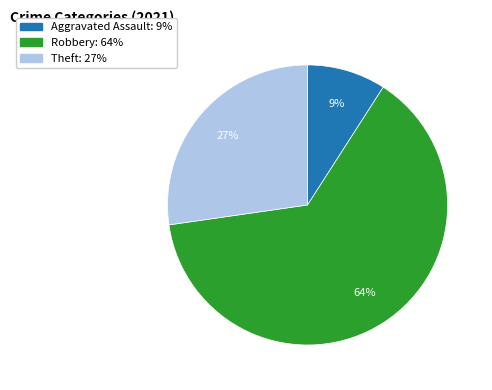

To the nearest percent, what is the average slice percentage?

33%